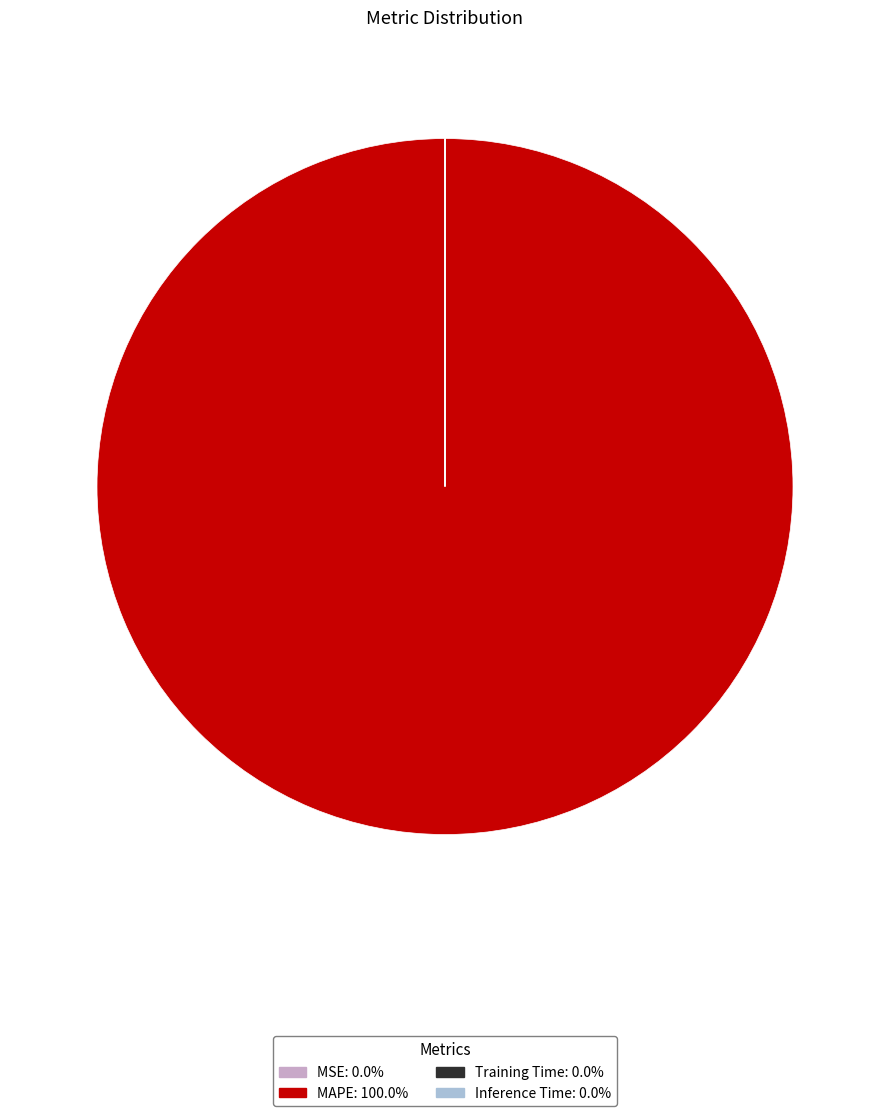

Is MAPE the majority of the pie?

Yes